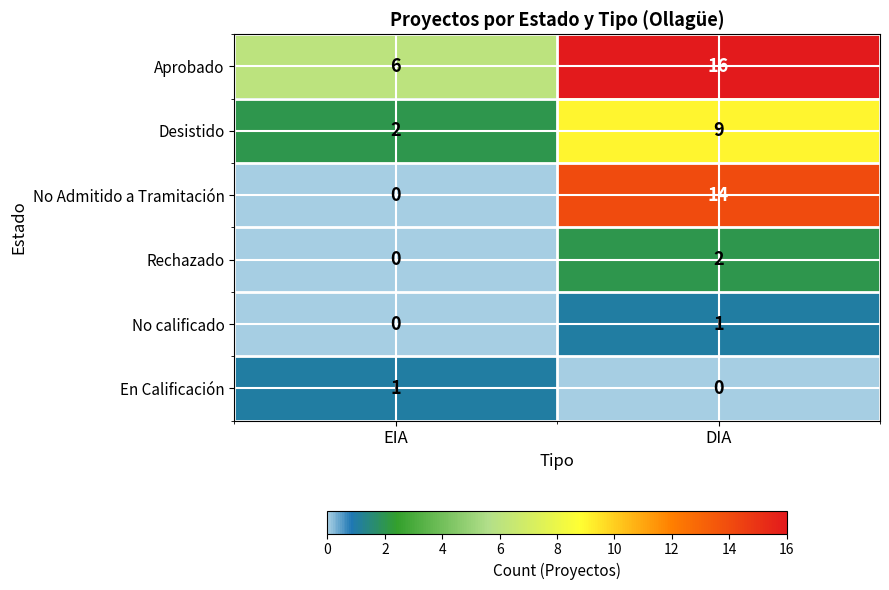

At which label is En Calificación closest to 0?

DIA